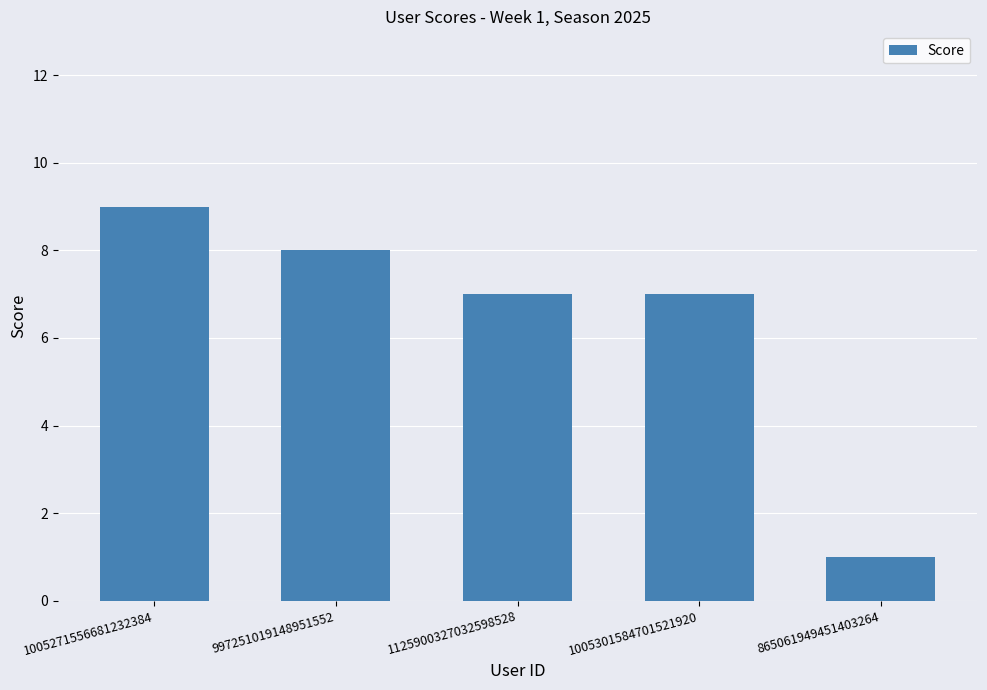

Where does the data first go above 7?

1005271556681232384